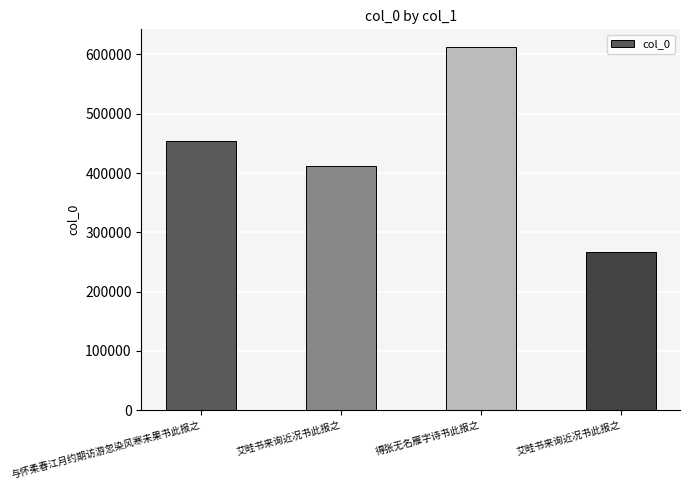

Is it true that the value at 艾畦书来询近况书此报之 is 172506?

False